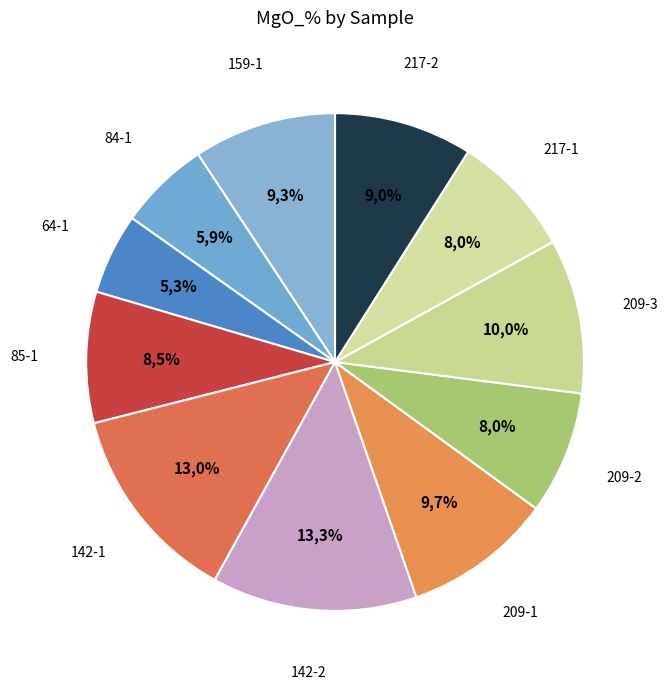

Which has a higher value, 142-1 or 217-2?

142-1